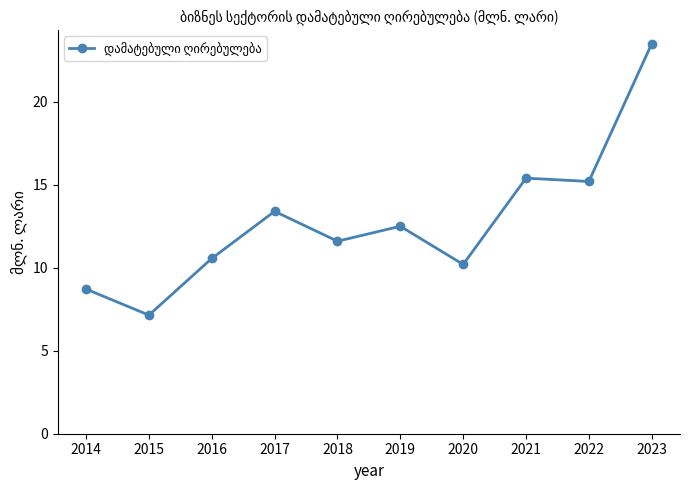

Reading left to right, transcribe all the data shown in this chart.

8.7	7.1	10.6	13.4	11.6	12.5	10.2	15.4	15.2	23.5